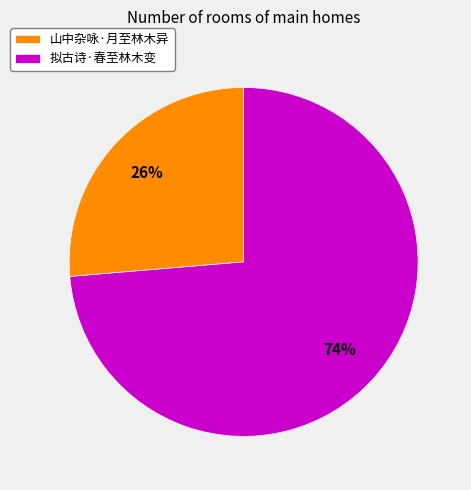

Is it true that 拟古诗·春至林木变 is 74% of the pie?

True